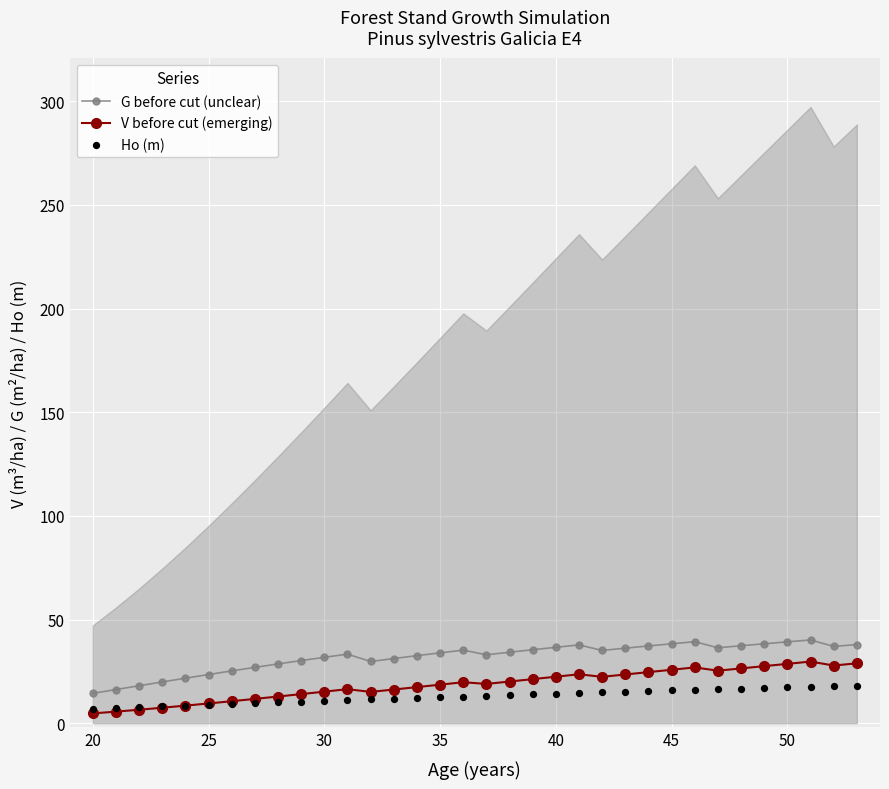

What are all the series names shown in the legend?

G before cut (unclear), V before cut (emerging), Ho (m)